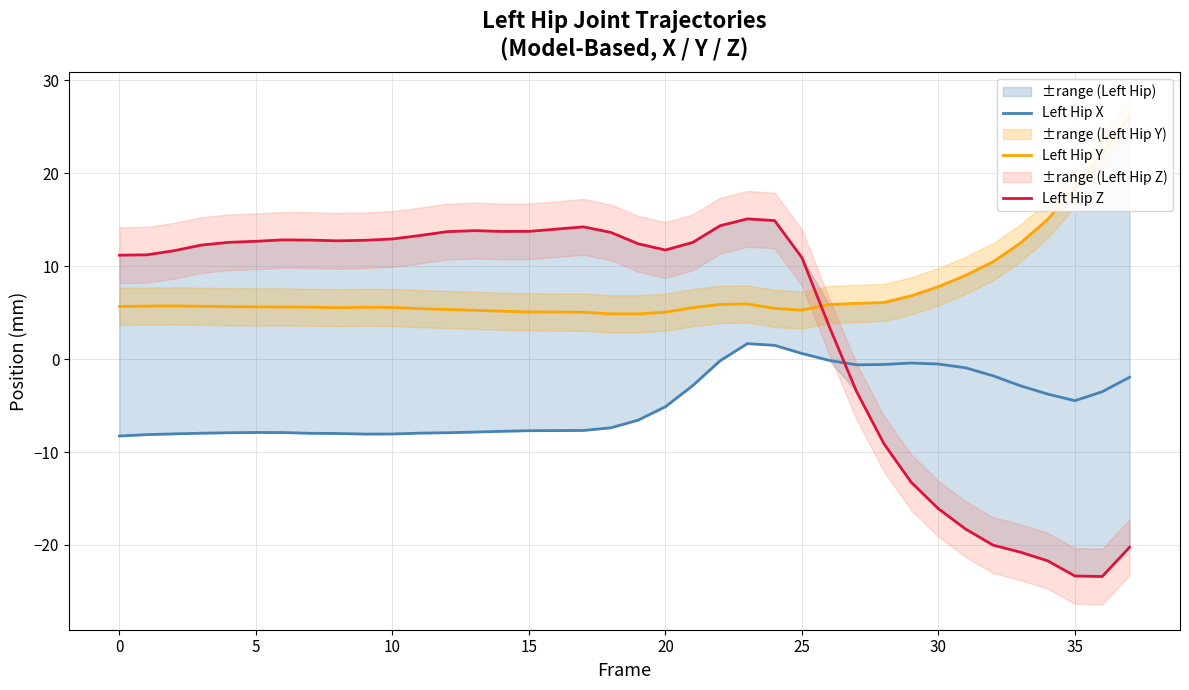

What is the lowest value of the Left Hip Z series?

-23.4